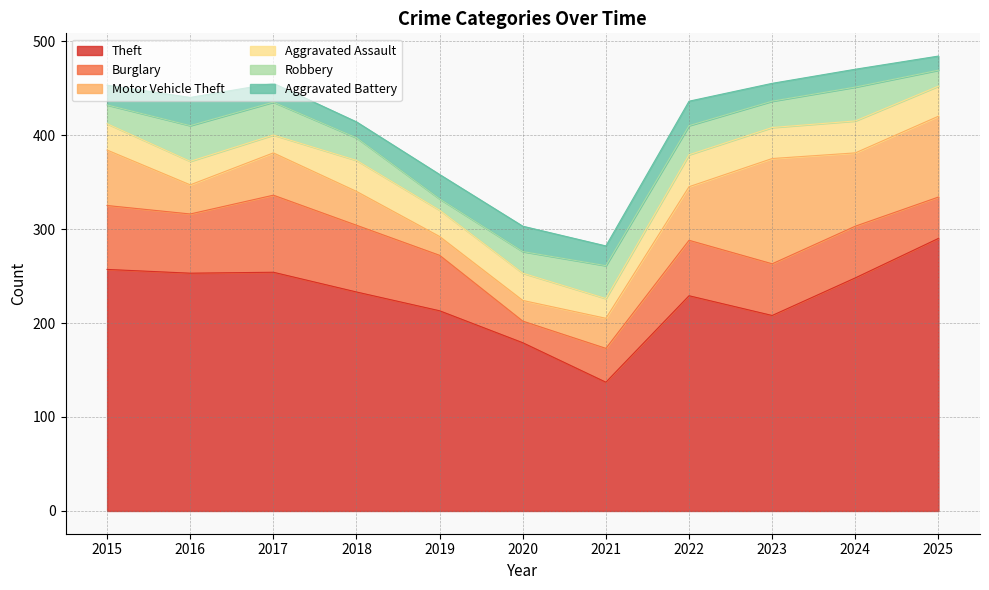

What is the value of the Burglary point at the 4th from the left?

71